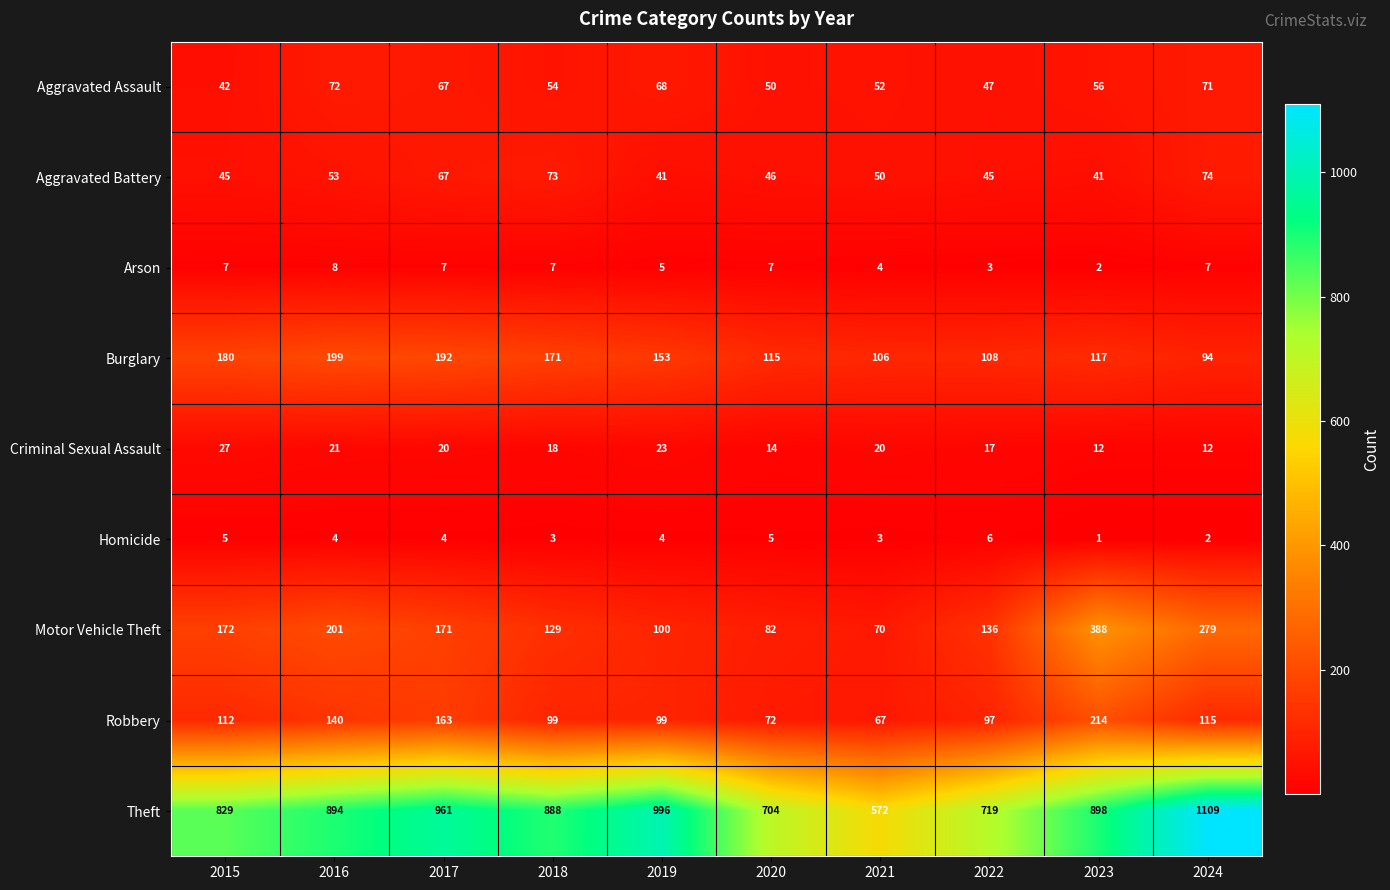

At which category does the chart reach its peak across all series?

2024